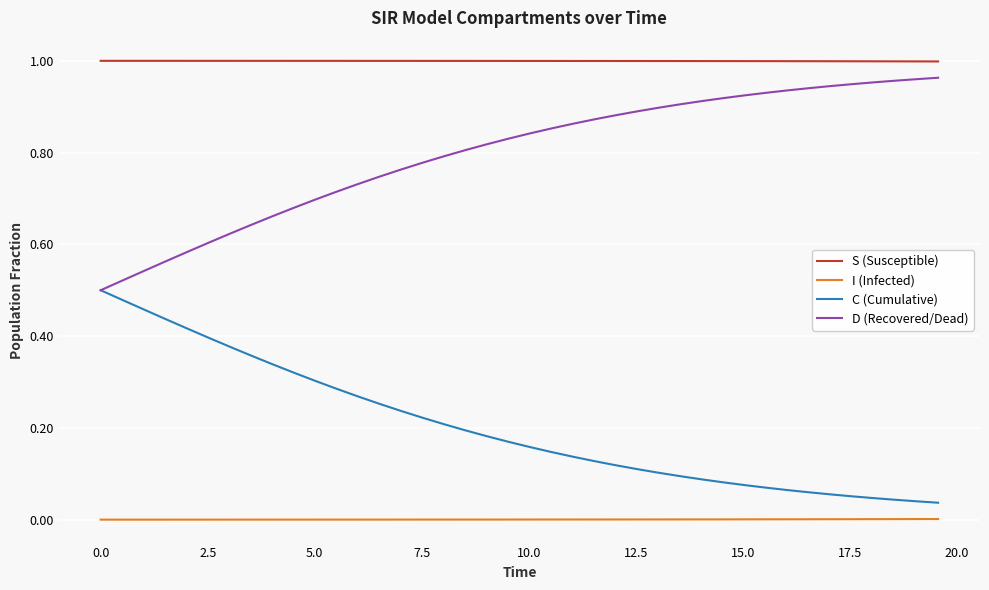

True or false: S (Susceptible) and D (Recovered/Dead) intersect in this chart.

False